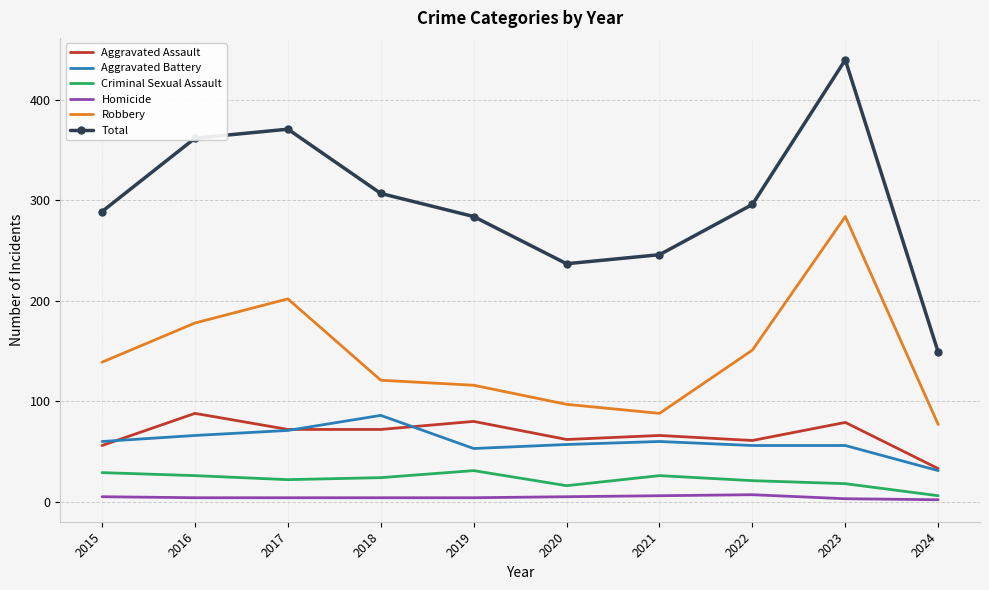

True or false: Robbery and Criminal Sexual Assault cross at least once.

False